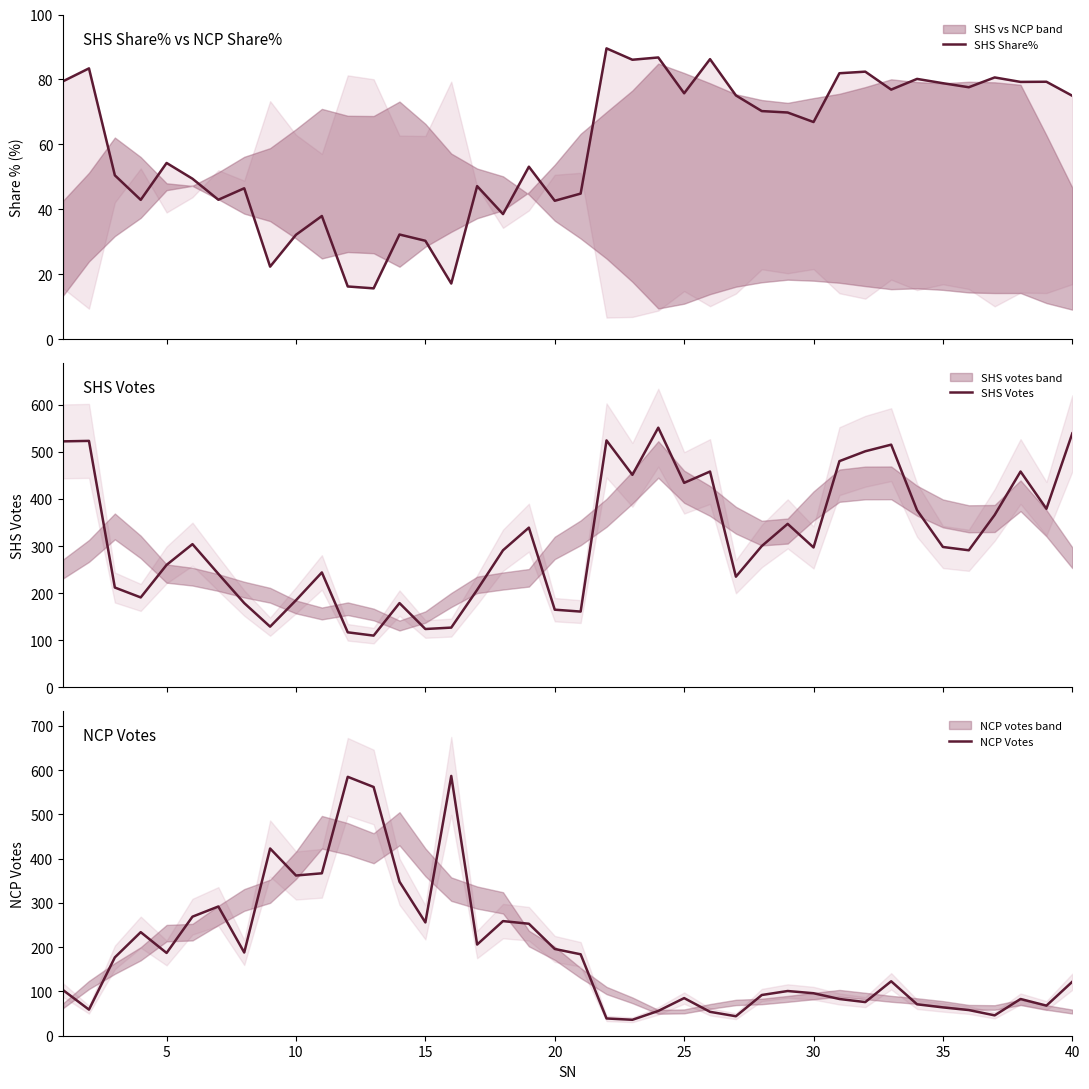

Is the value of SHS Share% at 17 greater than the value of NCP Votes at 23?

No